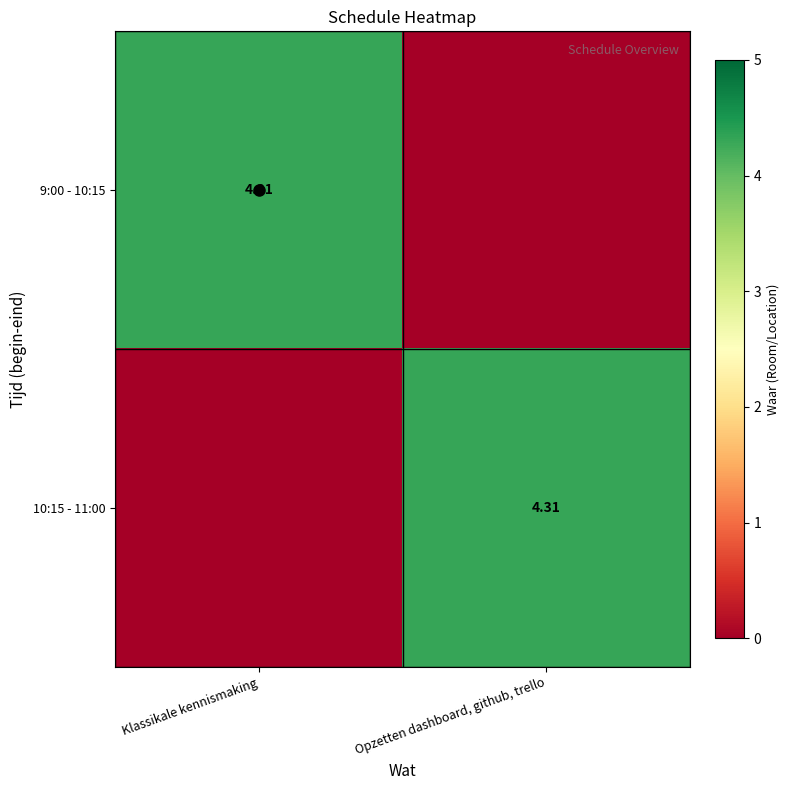

At which label does 9:00 - 10:15 first exceed 4?

Klassikale kennismaking